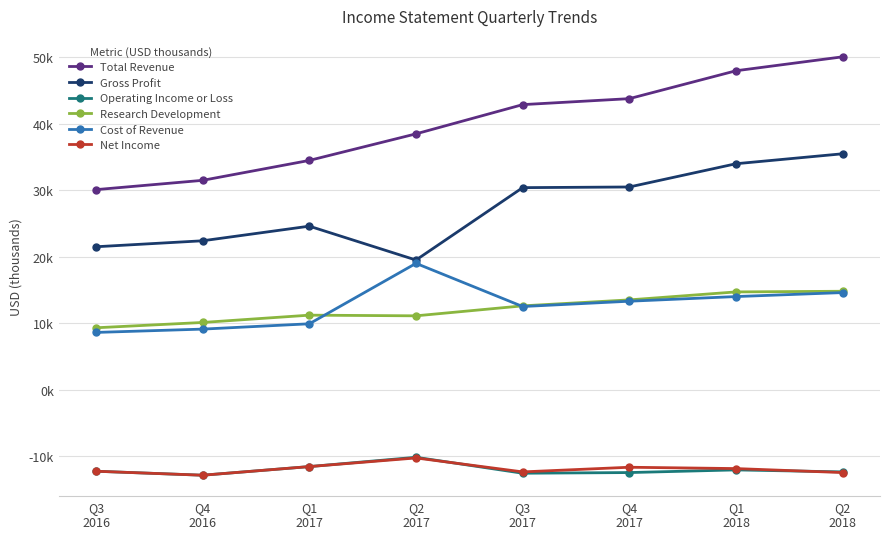

True or false: Research Development and Gross Profit intersect in this chart.

False